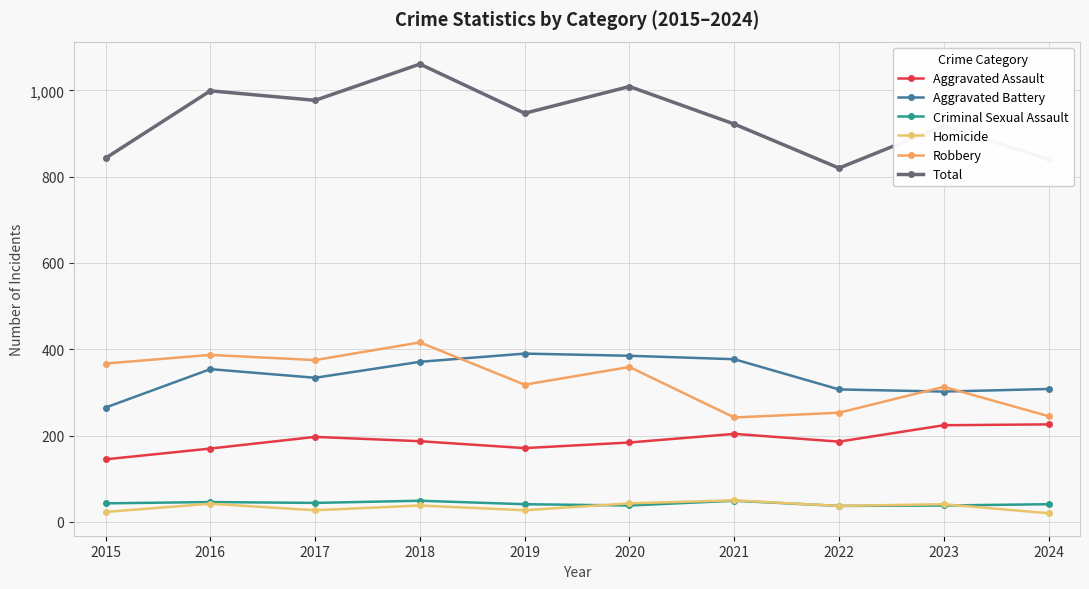

How many interior local valleys does the Total series have?

3